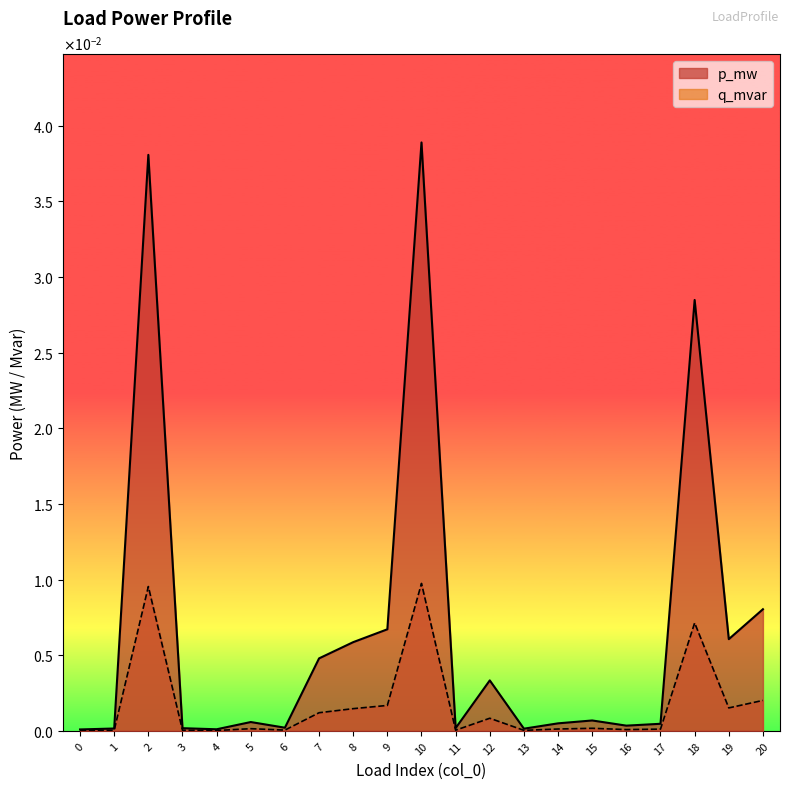

True or false: q_mvar has more than 0 points higher than both neighbors.

True